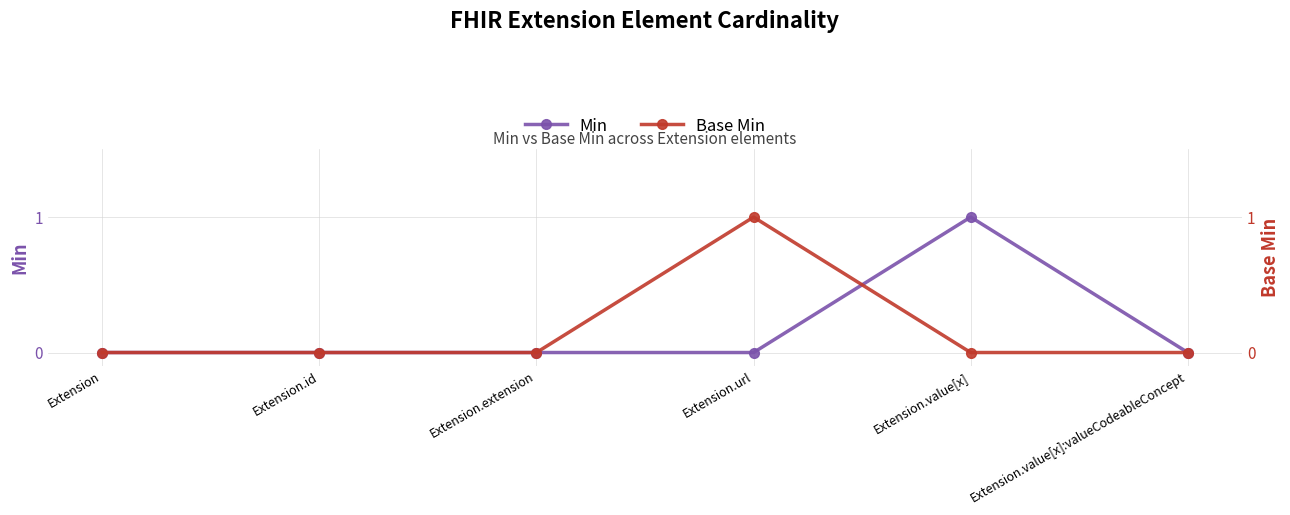

List the series in order of their peak value, highest first.

Min, Base Min